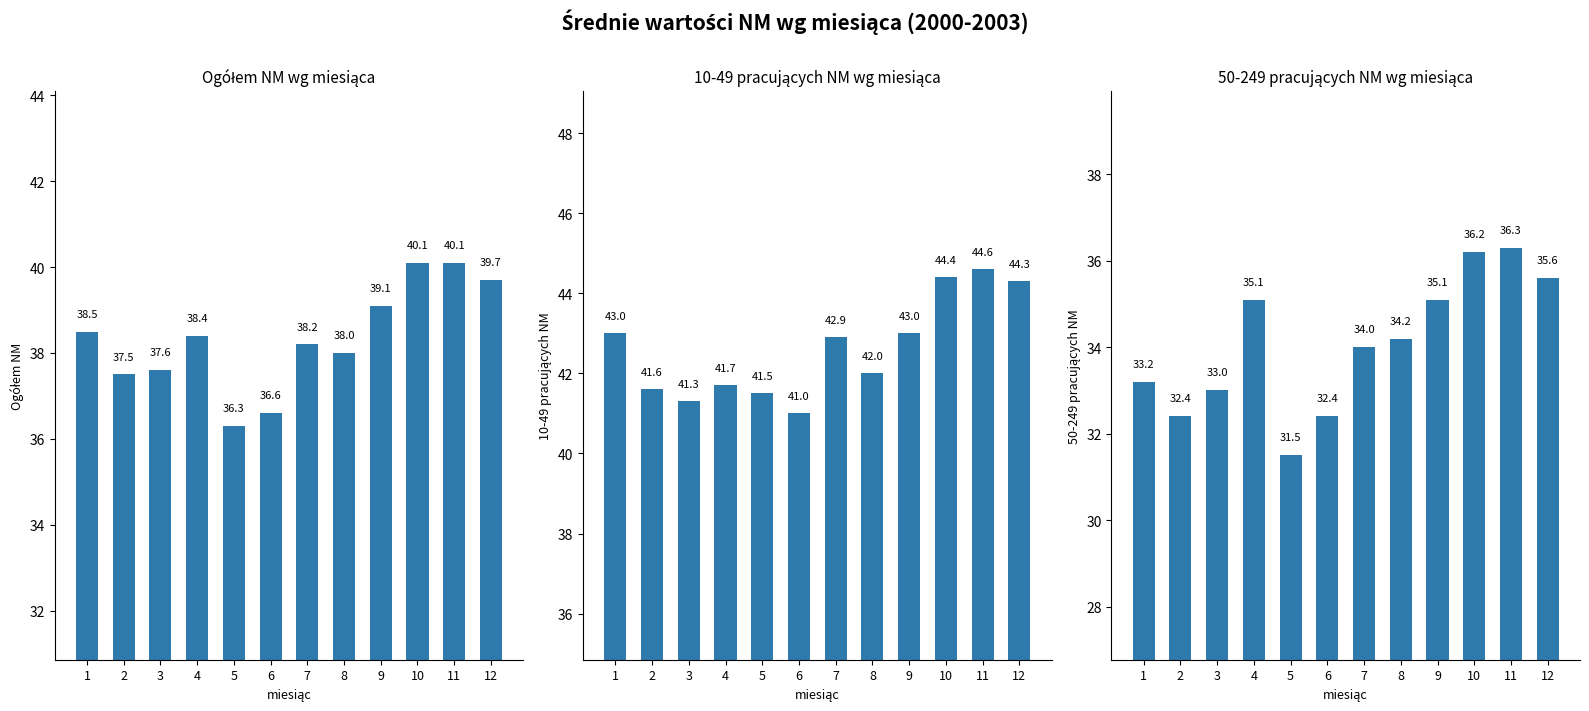

List the labels in order of 10-49 pracujących NM value, smallest first.

6, 3, 5, 2, 4, 8, 7, 1, 9, 12, 10, 11